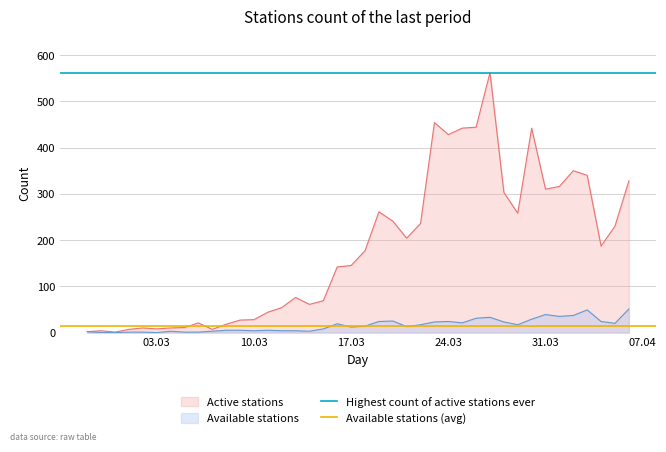

Does the chart display data point markers on the line(s)?

No